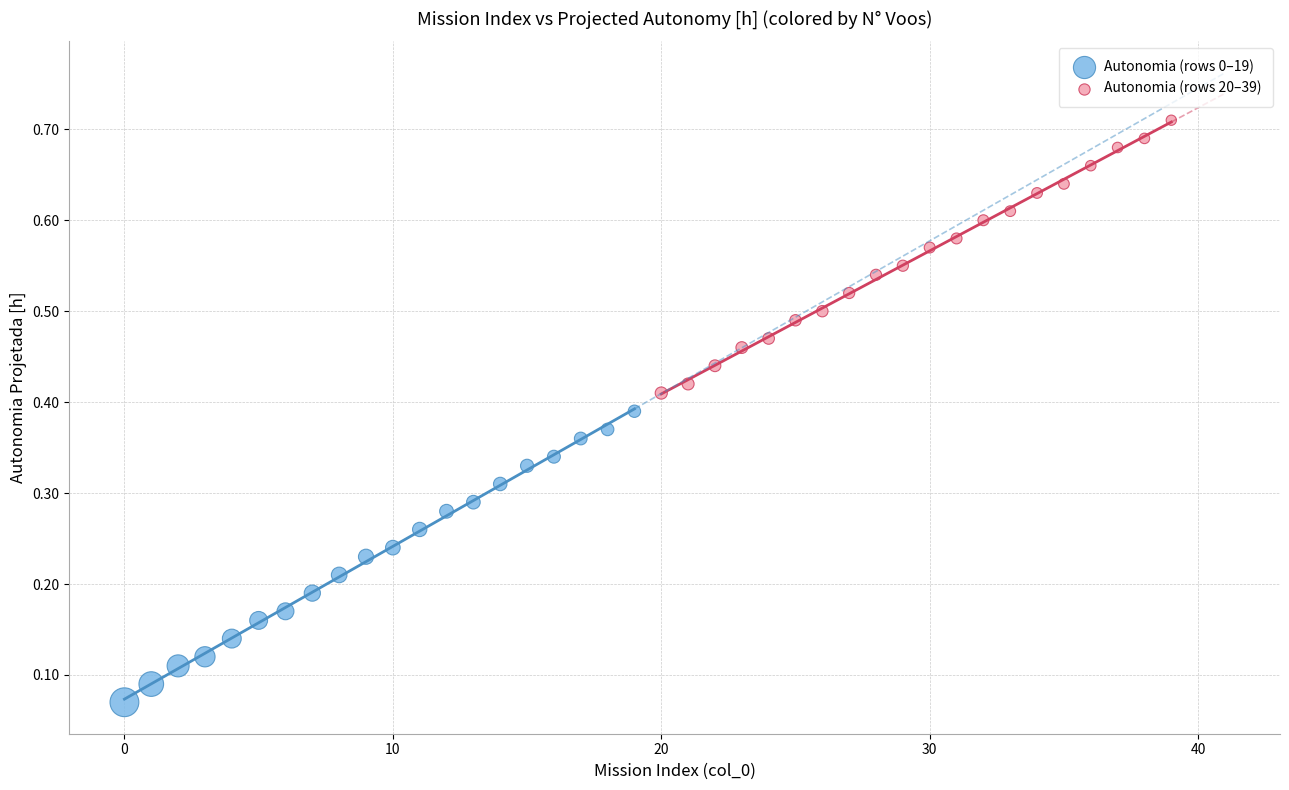

Which series contains the highest Y value?

Autonomia (rows 20–39)